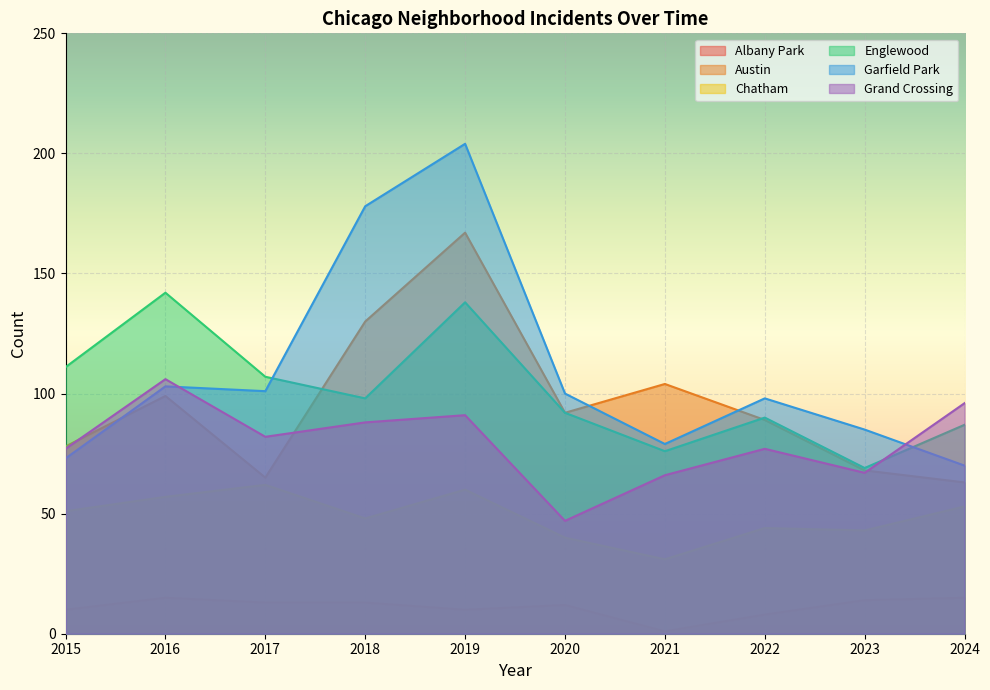

Is it true that Austin equals 99 at 2016?

True